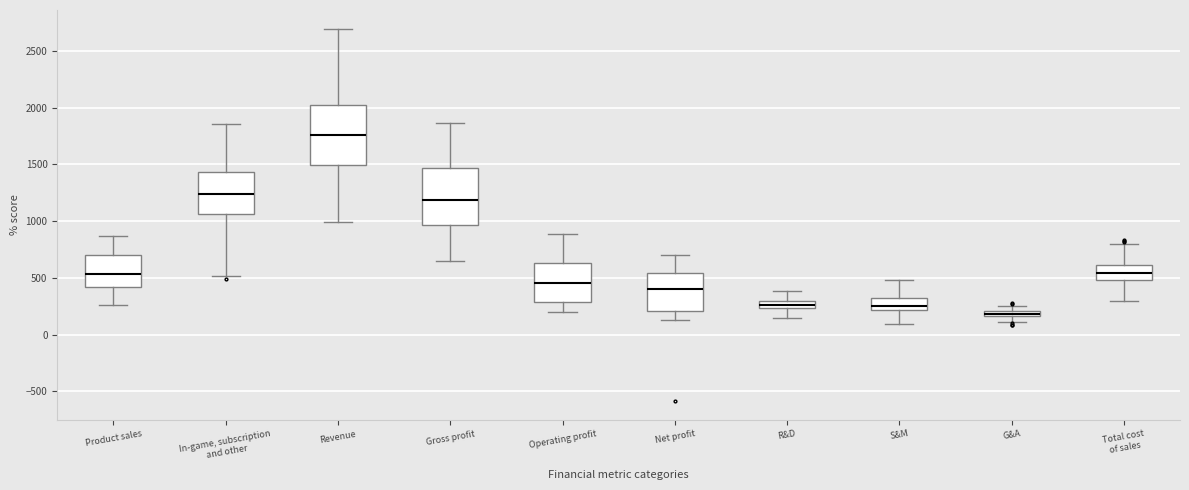

Where does the lower whisker of the box for Operating profit end on the y-axis? The values are not printed on the chart, so give them approximately, as read against the axis.

200